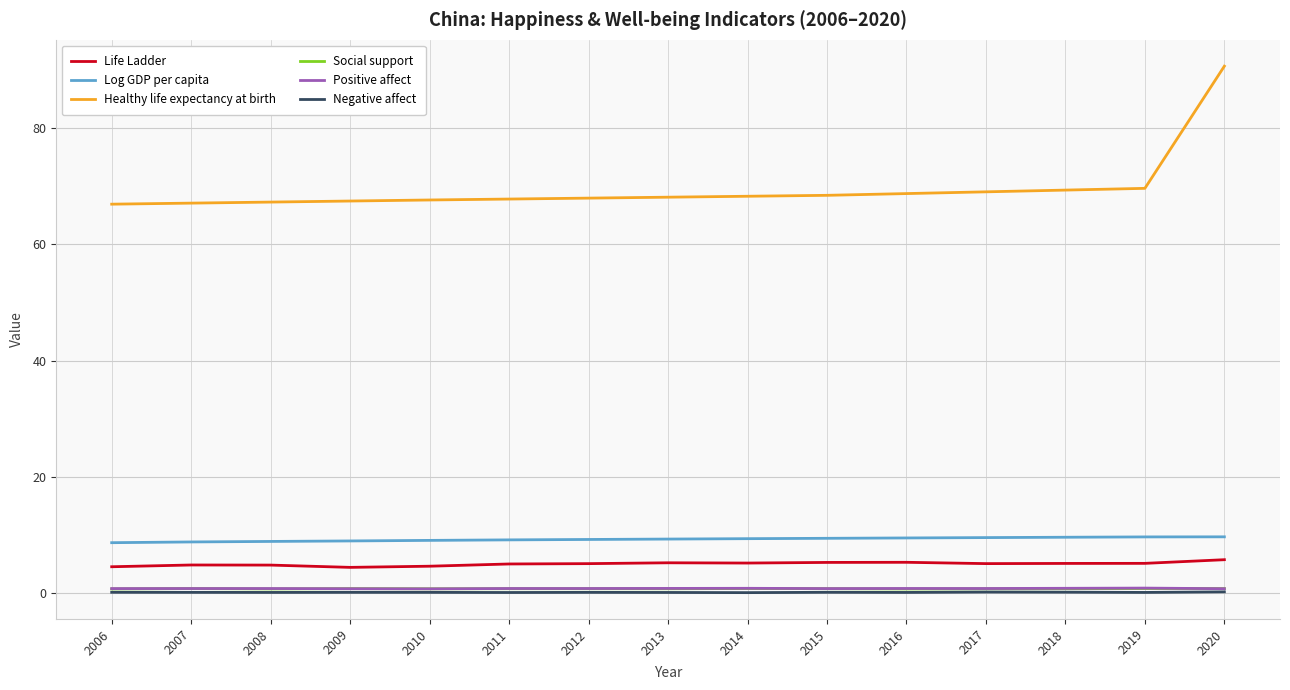

Is it true that Log GDP per capita equals 4.8 at 2016?

False